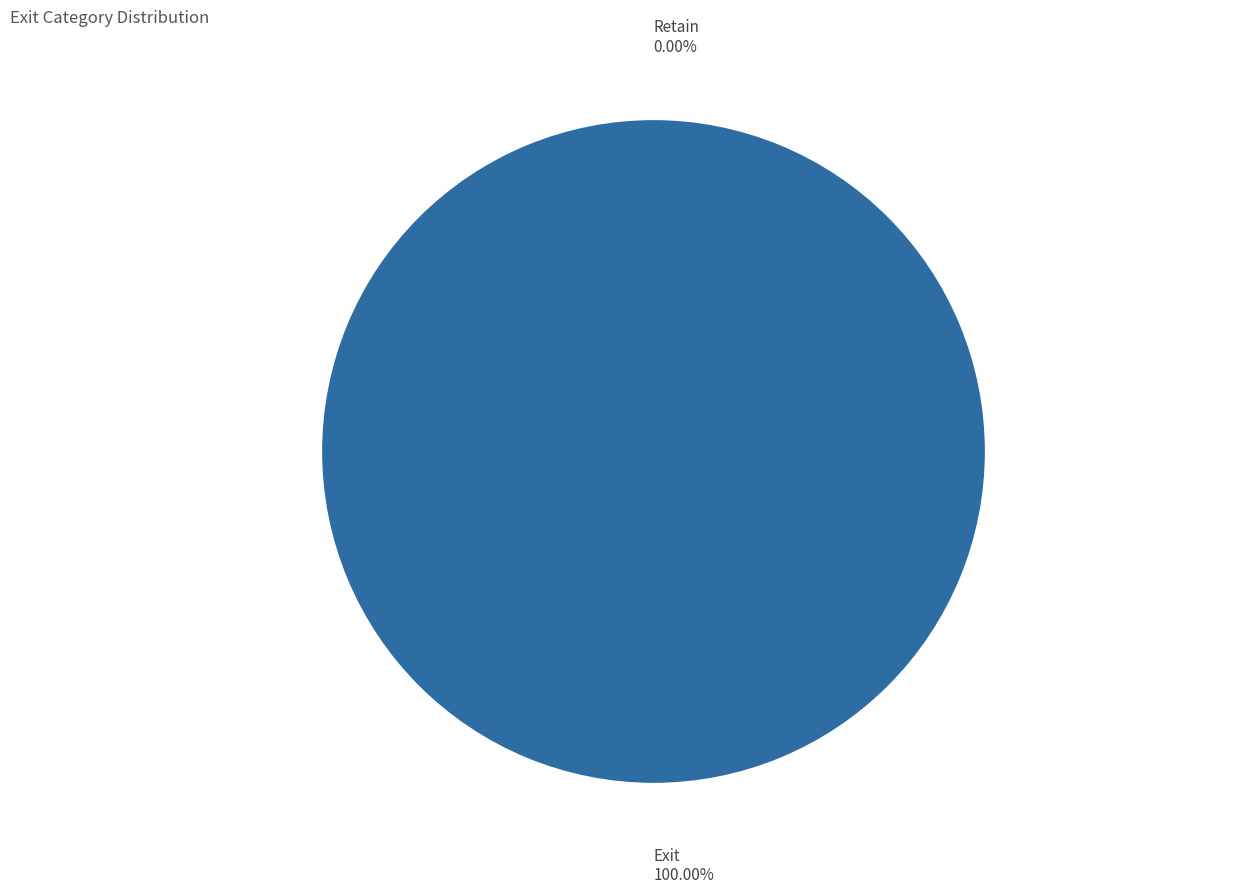

Is Retain the majority of the pie?

No